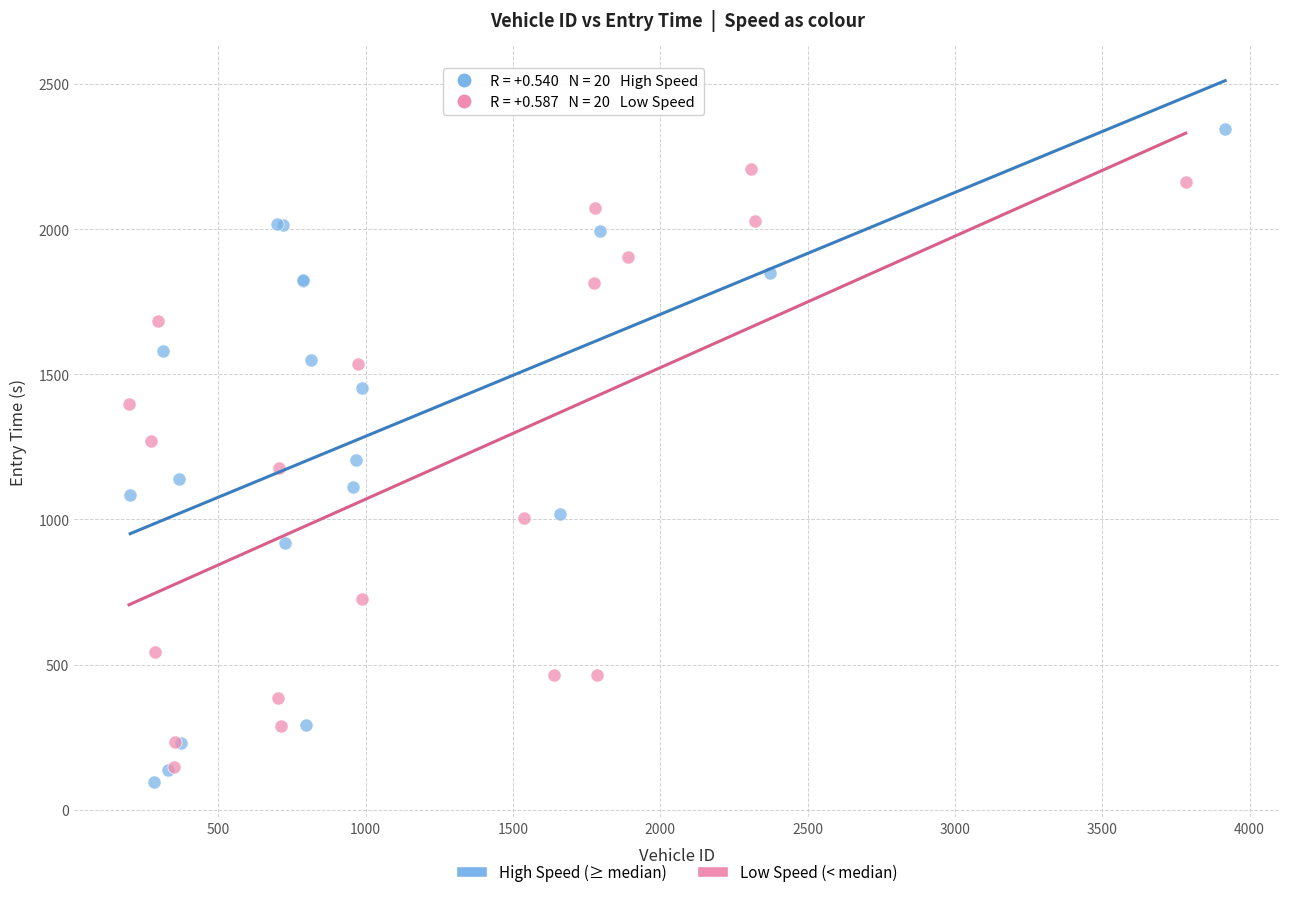

Which series contains the lowest Y value?

High Speed (≥ median)